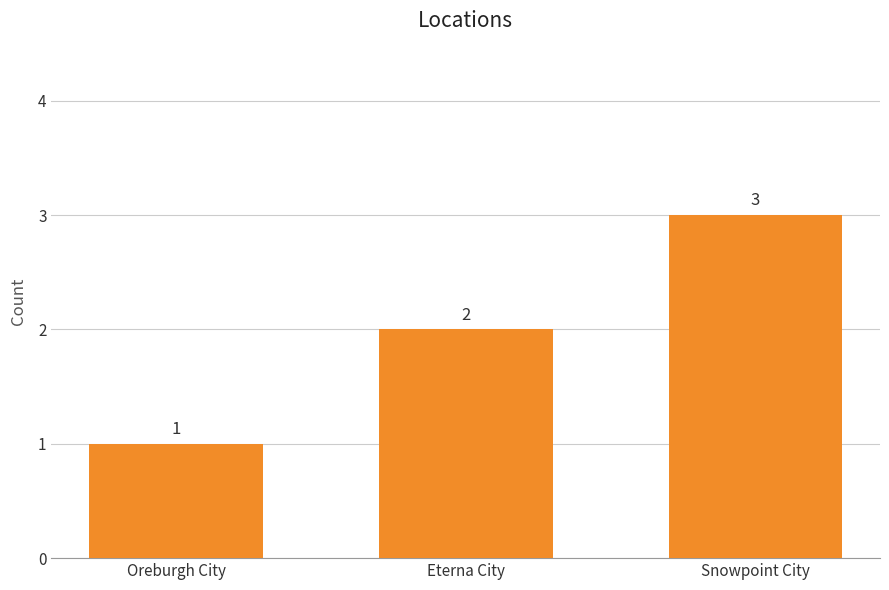

Does the chart contain any negative values?

No